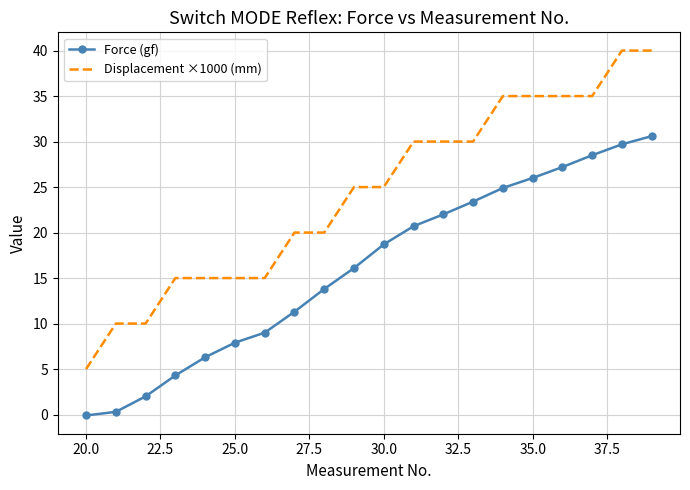

What is the maximum value for Displacement ×1000 (mm)?

40.0